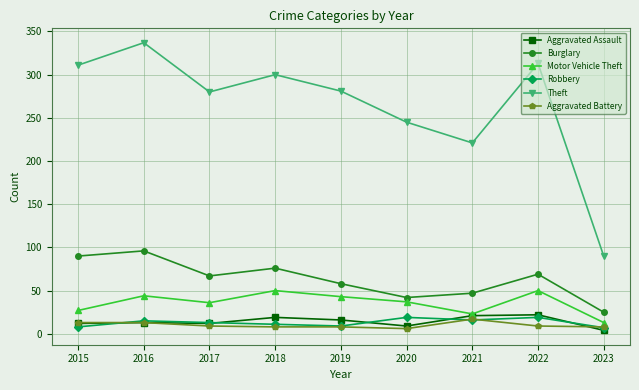

Which series has the largest total across all categories?

Theft